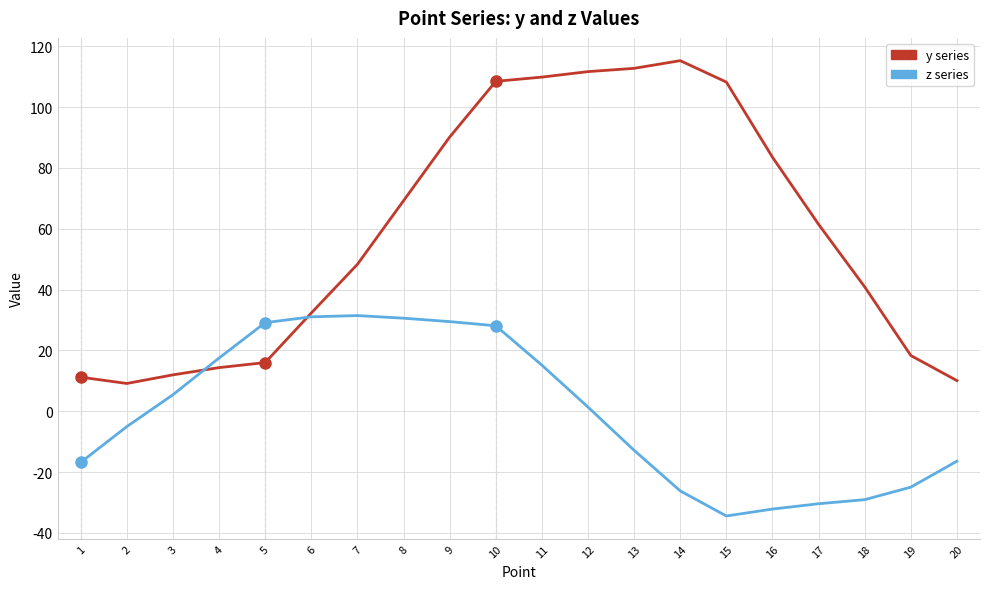

What is the total value across all series at 1?

-5.5